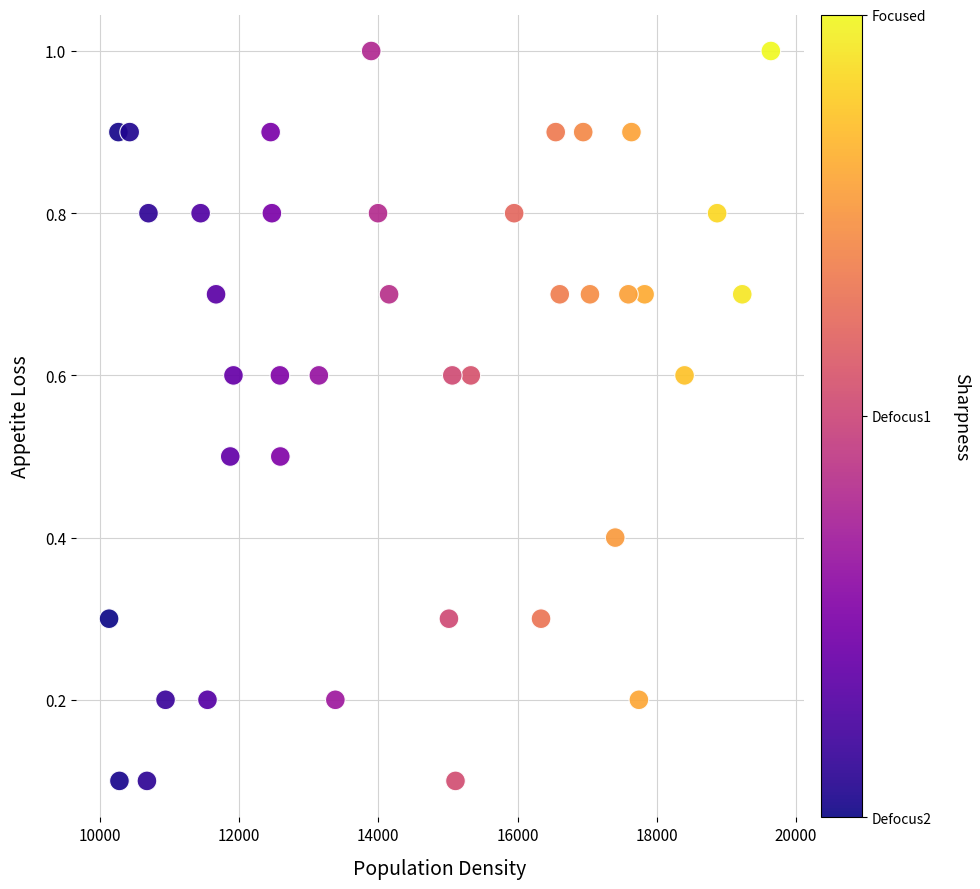

What is the range of Y values (max minus min)?

0.9